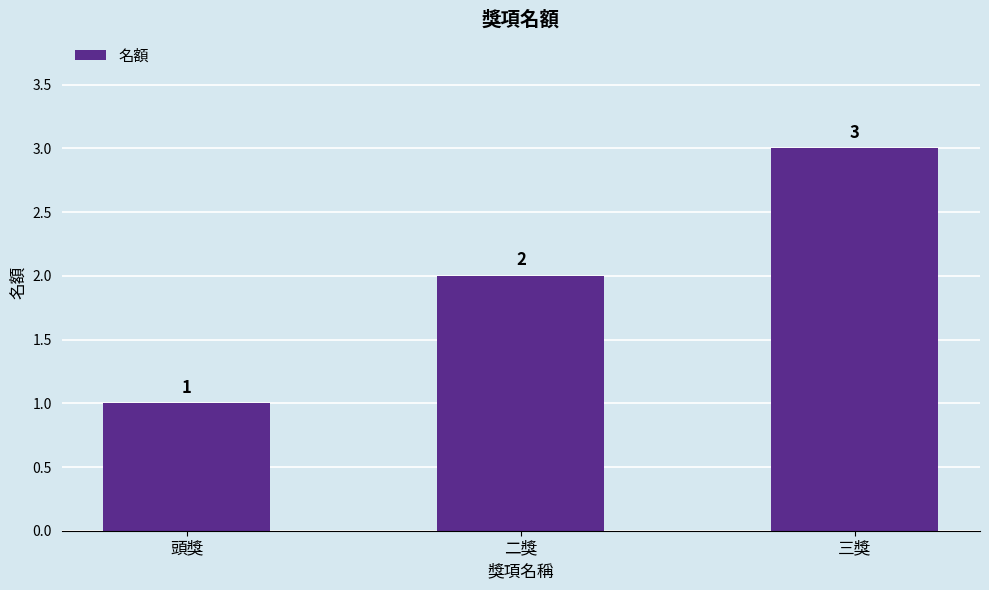

True or false: the data shows 1 at 二獎.

False